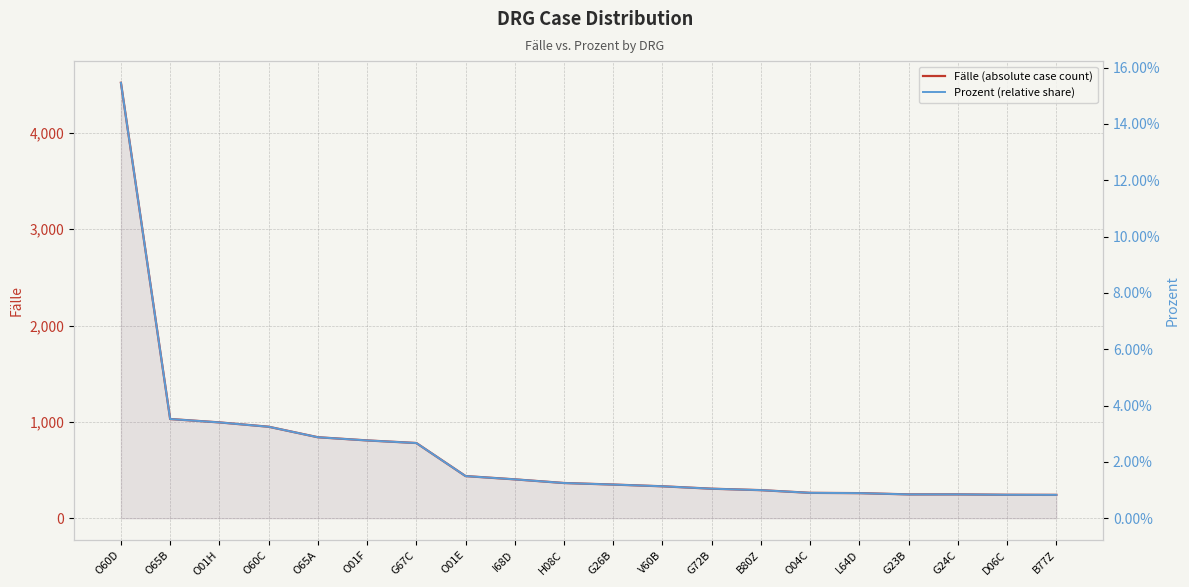

What is the sum of all Prozent (relative share) values?

0.5